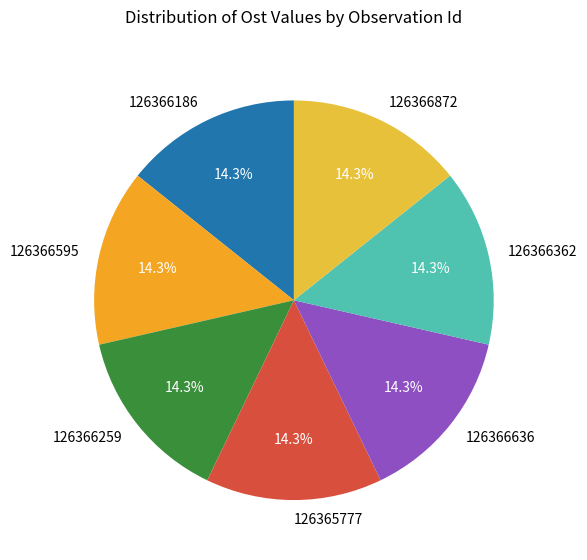

To the nearest percent, what percentage of the pie is 126365777?

14%